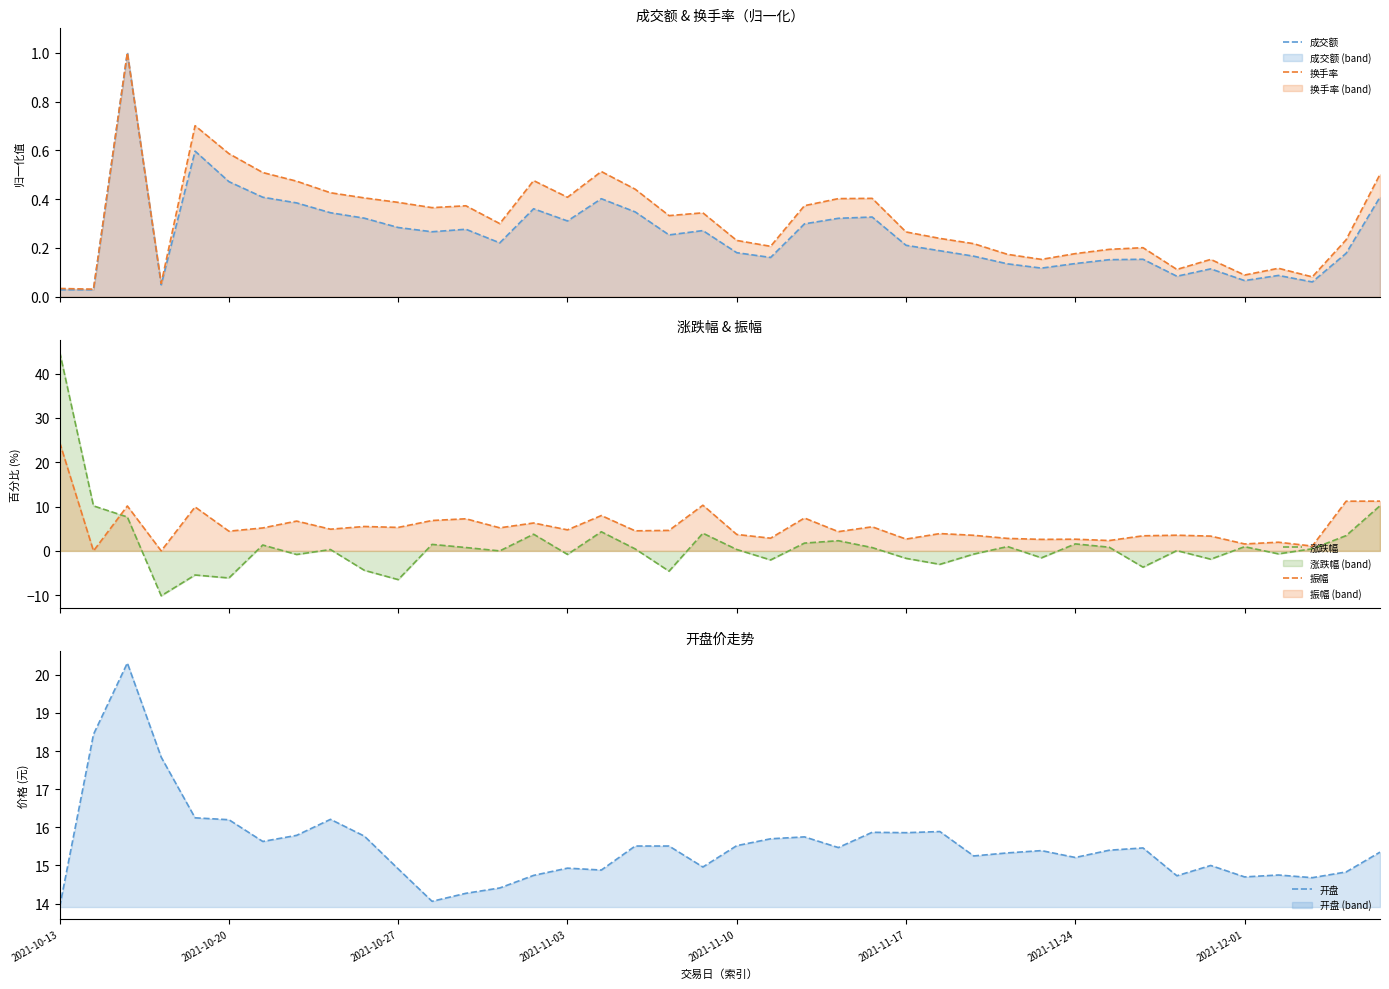

What is the label of the 1st point from the left?

2021-10-13